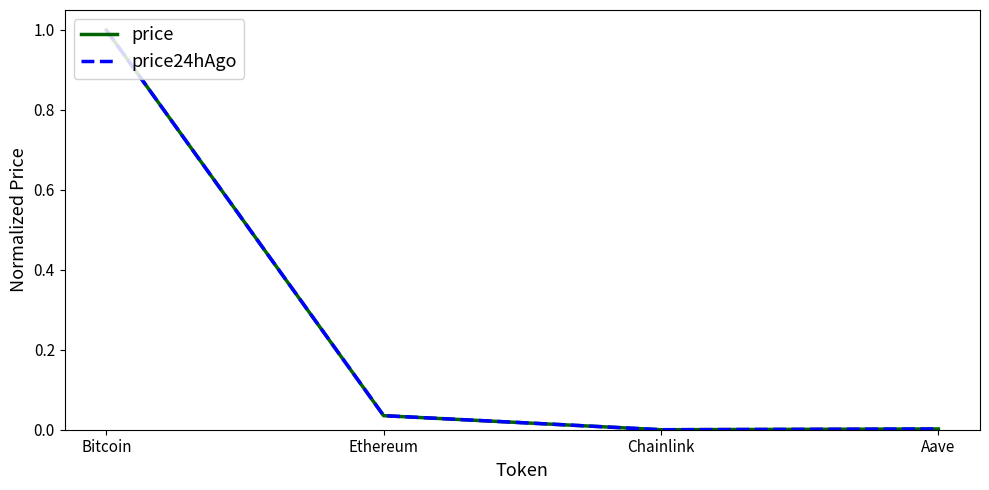

At which category does price reach its first local valley?

Chainlink